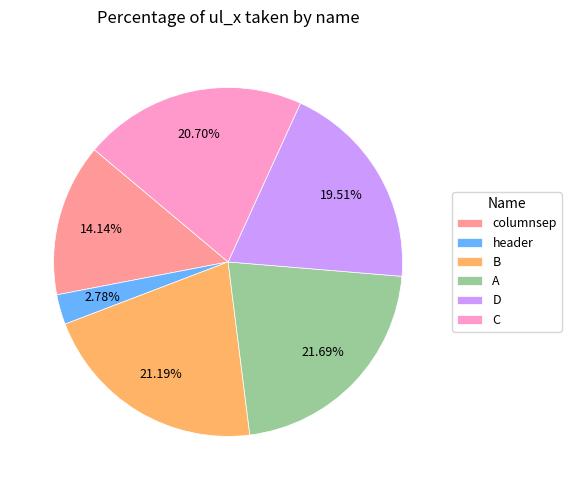

True or false: A accounts for 22% of the total.

True